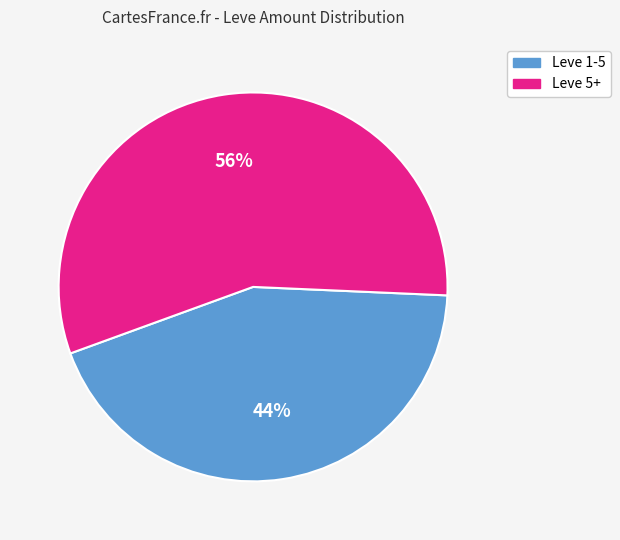

Is there a majority slice in this chart?

Yes